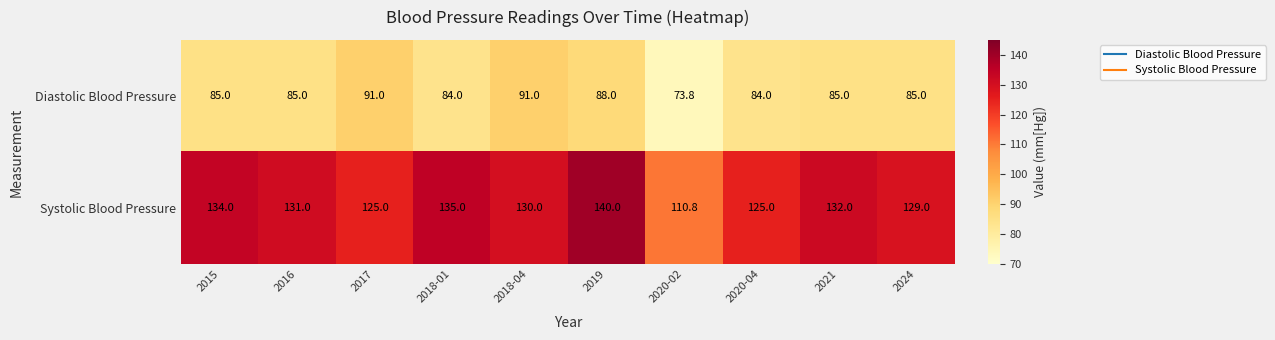

What is the spread (max minus min) of values at 2015?

49.0